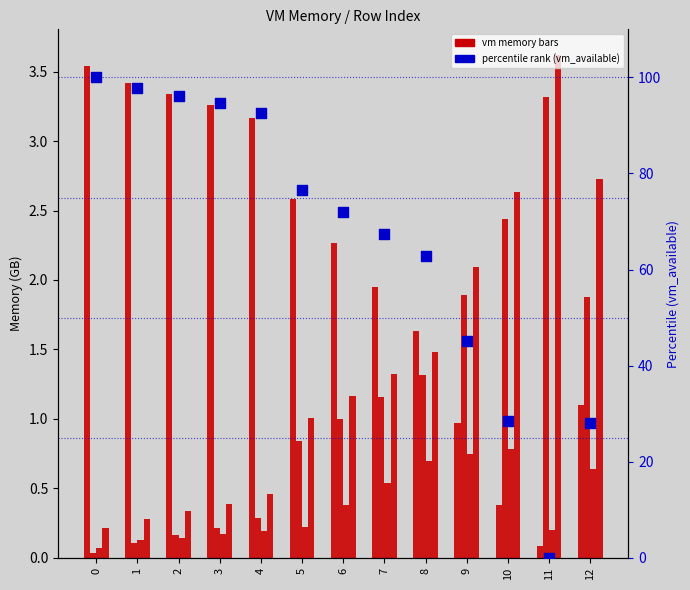

Is the value of vm_free at 0 greater than the value of vm_inactive at 4?

Yes